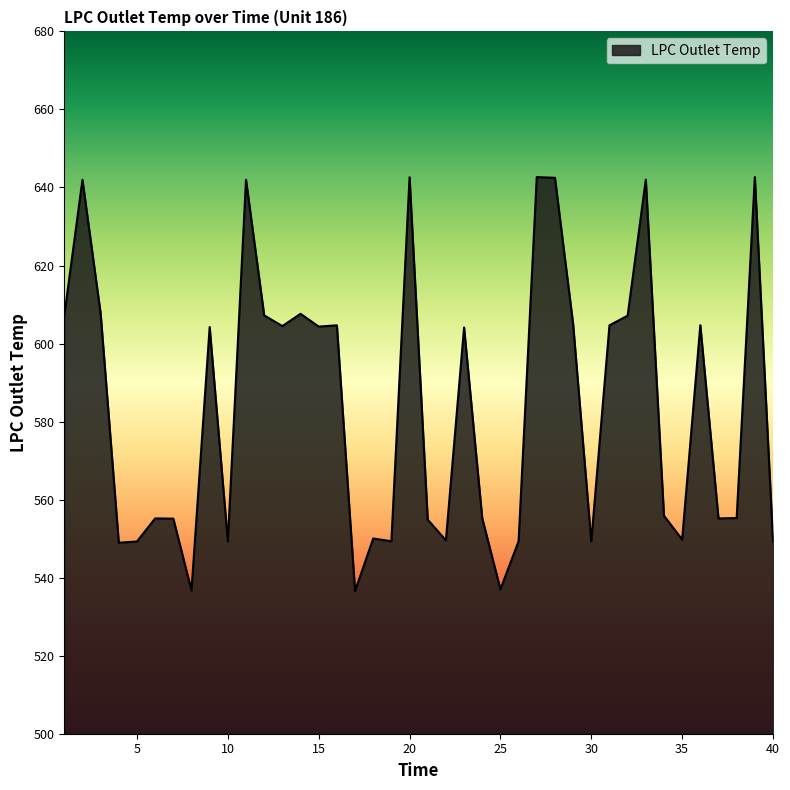

What is the difference between the maximum and minimum values?

106.1